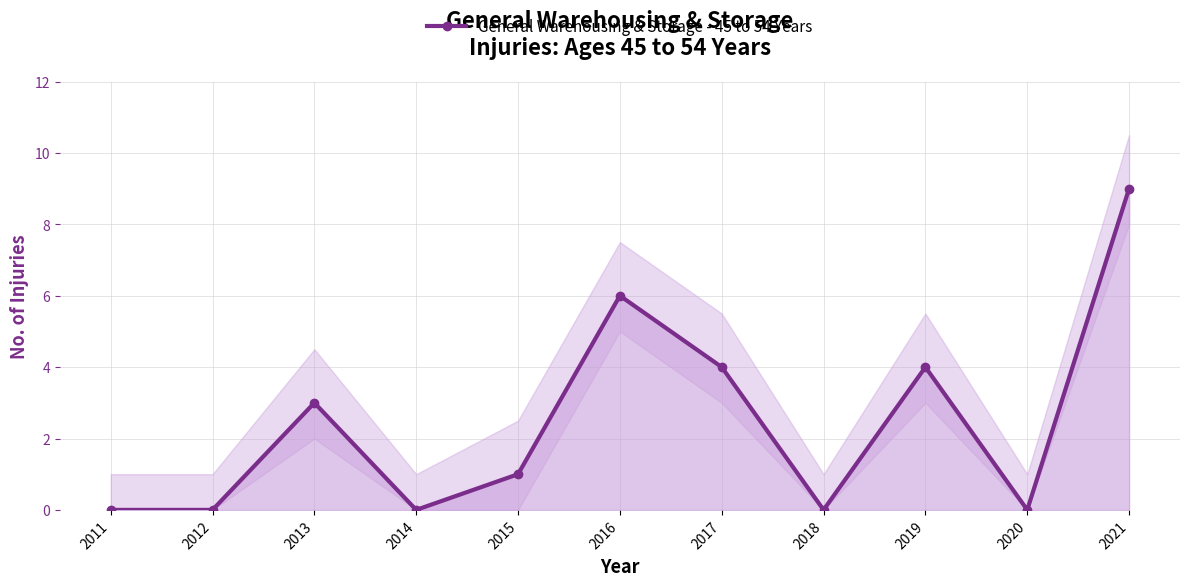

How many data points are less than 1?

5